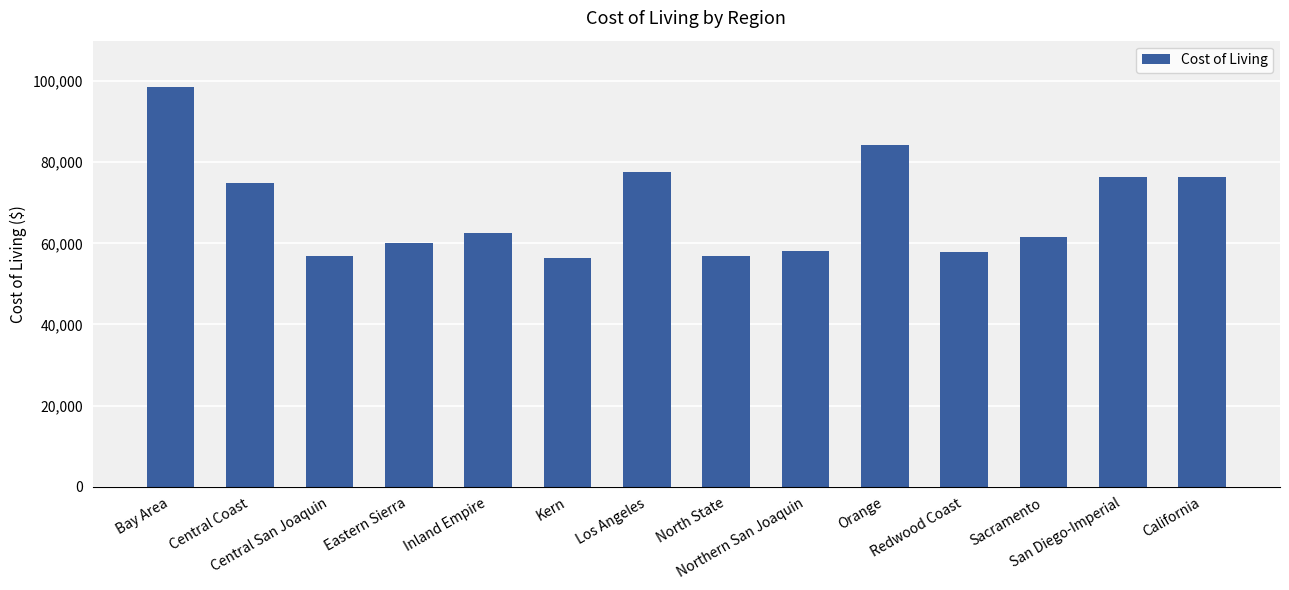

What is the change in value from Bay Area to Kern?

-42255.4